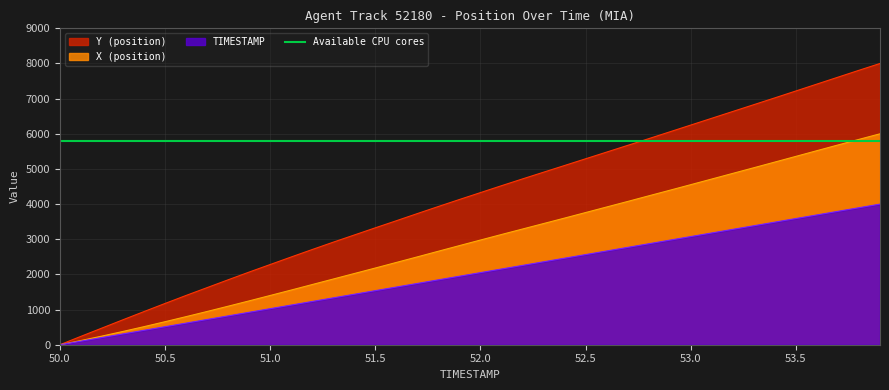

The X (position) series shows 2182.1 at 51.5. True or false?

True